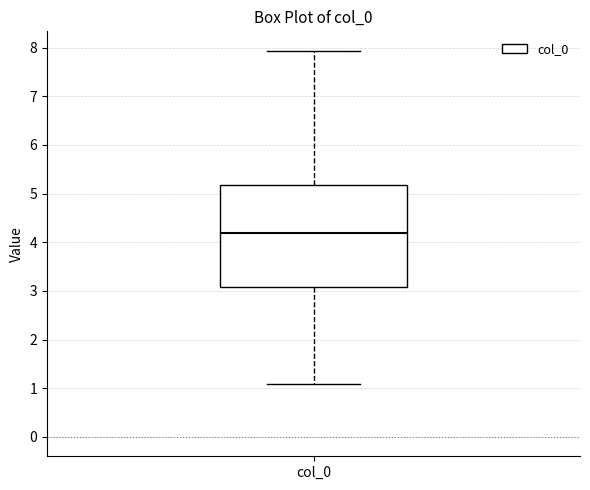

Where does the upper whisker of the box for col_0 end on the y-axis? The values are not printed on the chart, so give them approximately, as read against the axis.

7.9